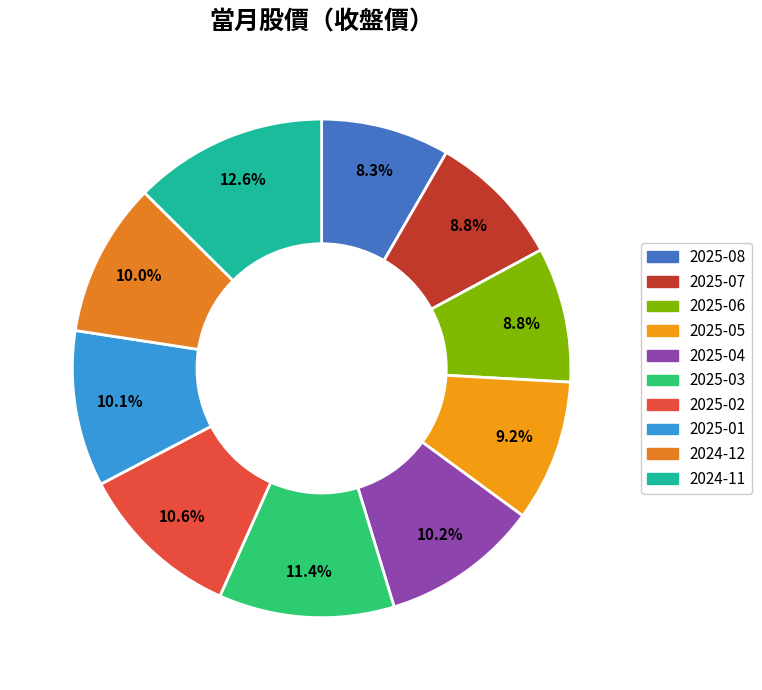

Do 2025-03 and 2025-04 together represent more than half of the pie?

No